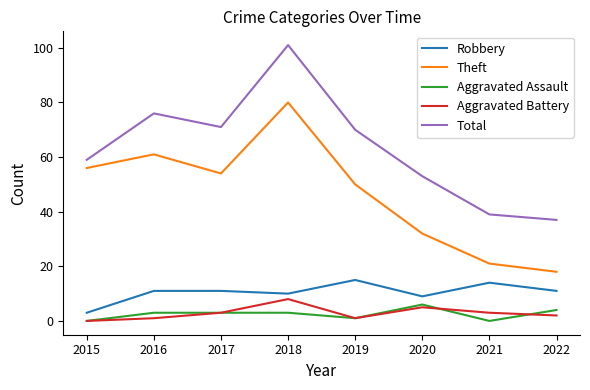

Reading right to left, list all the values displayed in this chart.

Robbery: 11	14	9	15	10	11	11	3
Theft: 18	21	32	50	80	54	61	56
Aggravated Assault: 4	0	6	1	3	3	3	0
Aggravated Battery: 2	3	5	1	8	3	1	0
Total: 37	39	53	70	101	71	76	59